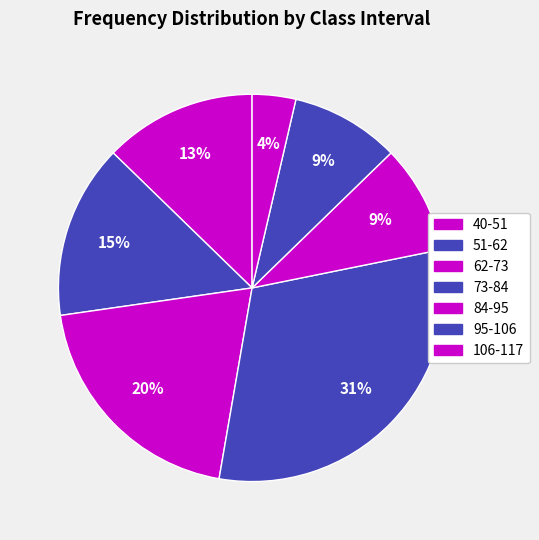

What percentage do 73-84 and 95-106 together represent?

40.0%